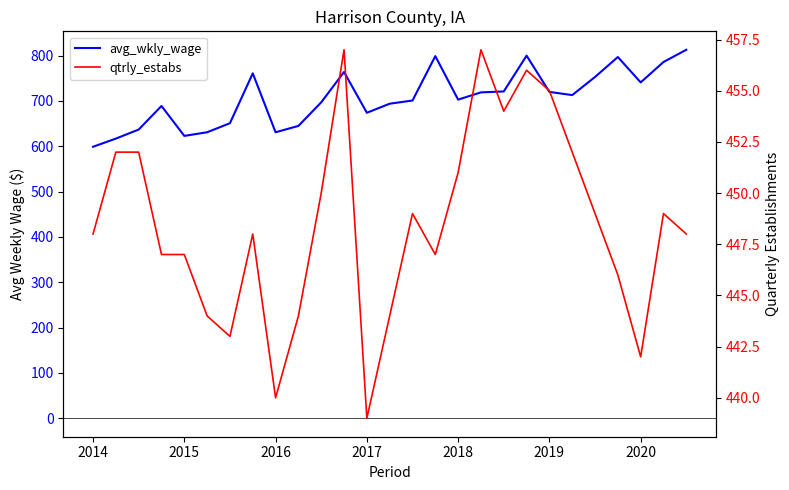

What is the highest value of the avg_wkly_wage series?

813